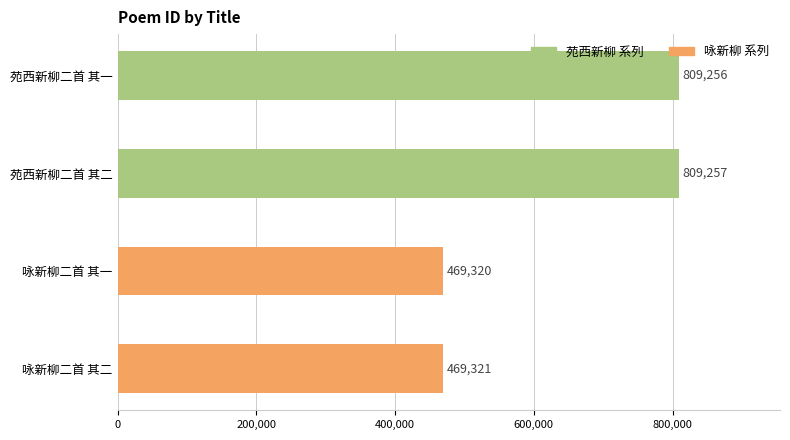

Where is the data nearest to the value 639288?

咏新柳二首 其二